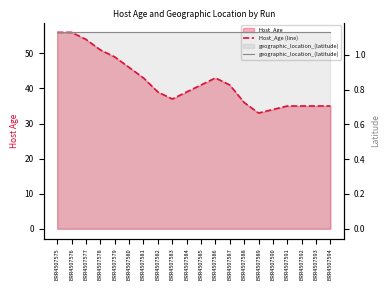

Which series has the widest spread of values?

Host_Age (line)